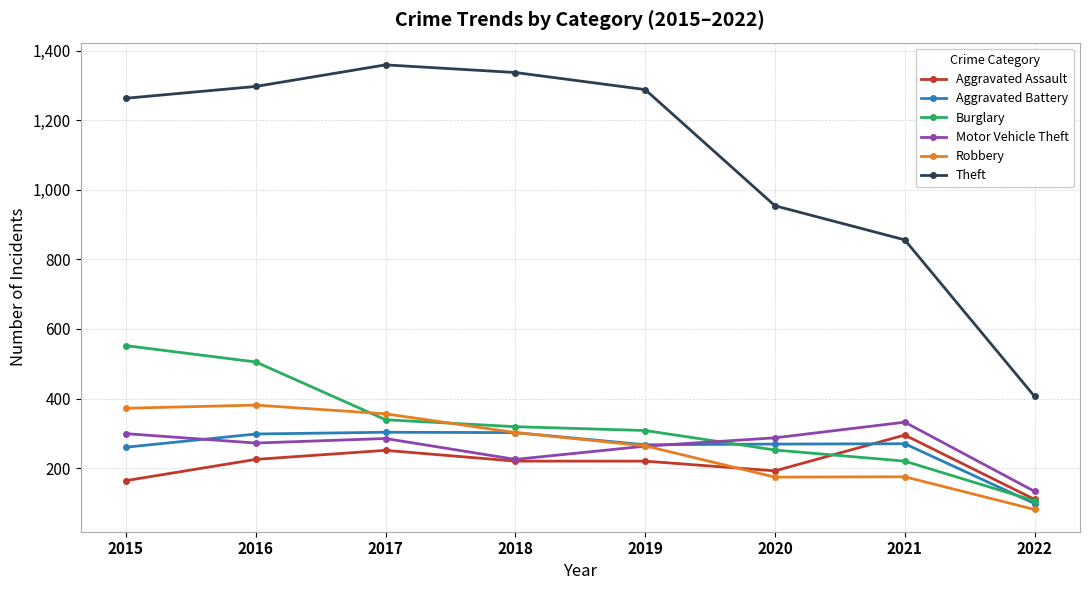

What value does the Aggravated Battery series have at 2020, to the nearest 10?

270